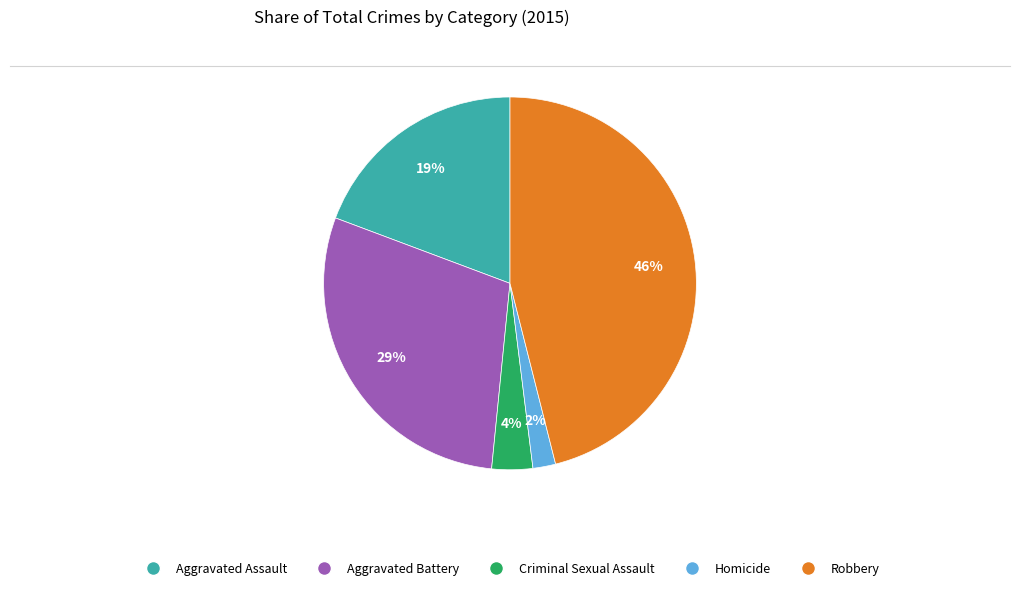

Is the sum of Homicide and Aggravated Battery greater than half?

No